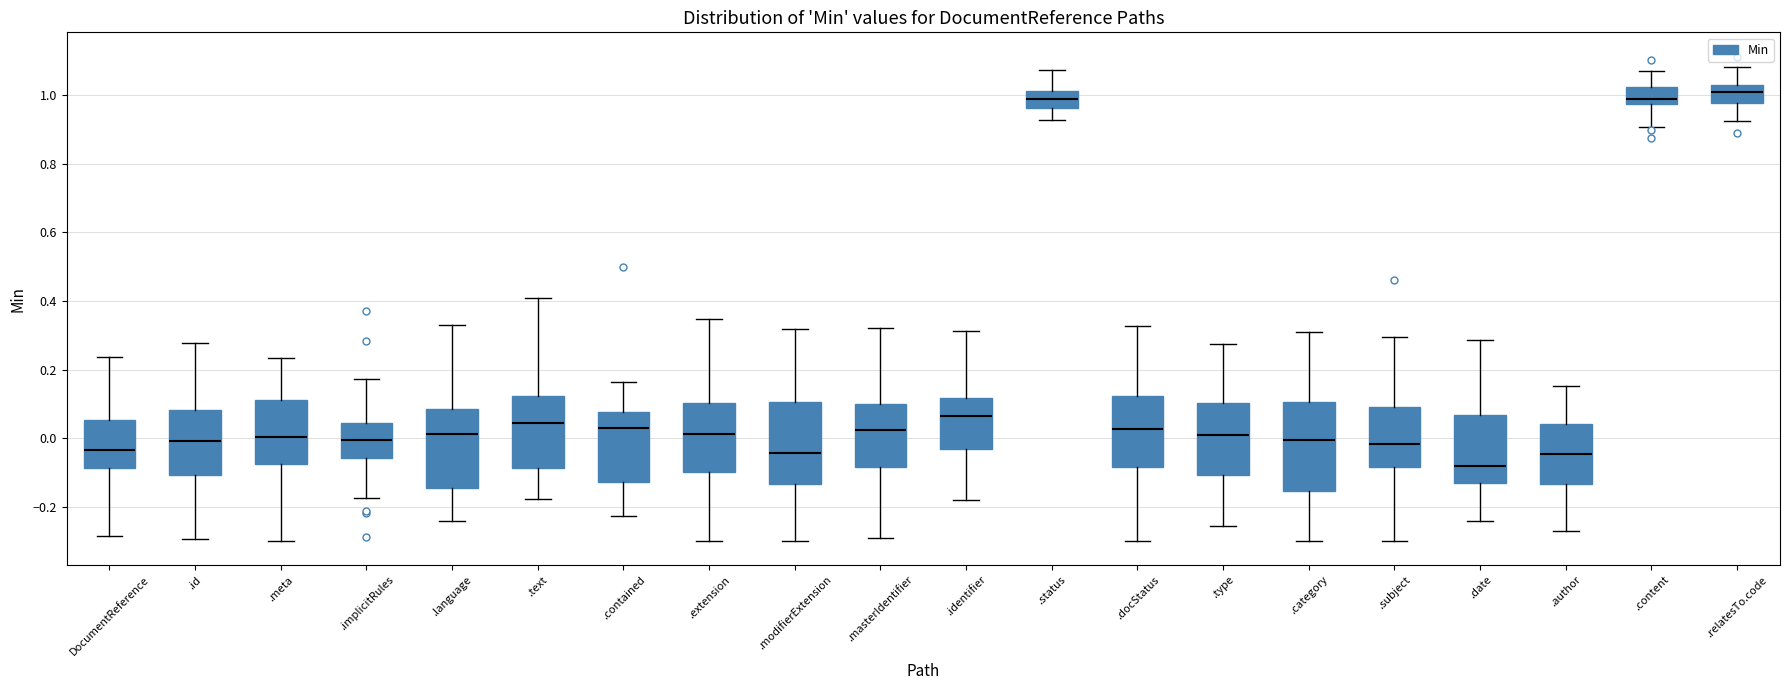

Where is the lower edge of the box for .identifier on the y-axis? The values are not printed on the chart, so give them approximately, as read against the axis.

-0.04